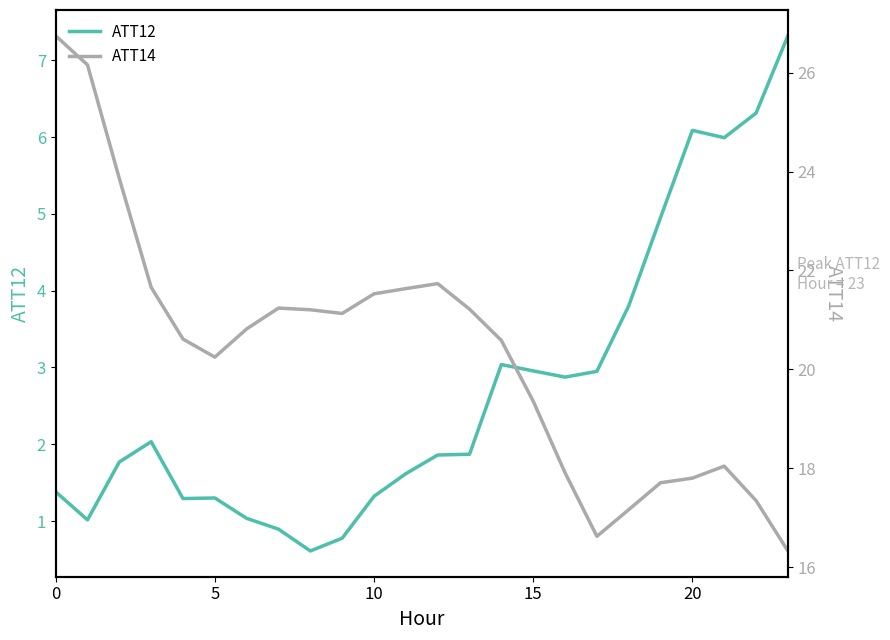

List the series in order of their overall mean, highest first.

ATT14, ATT12